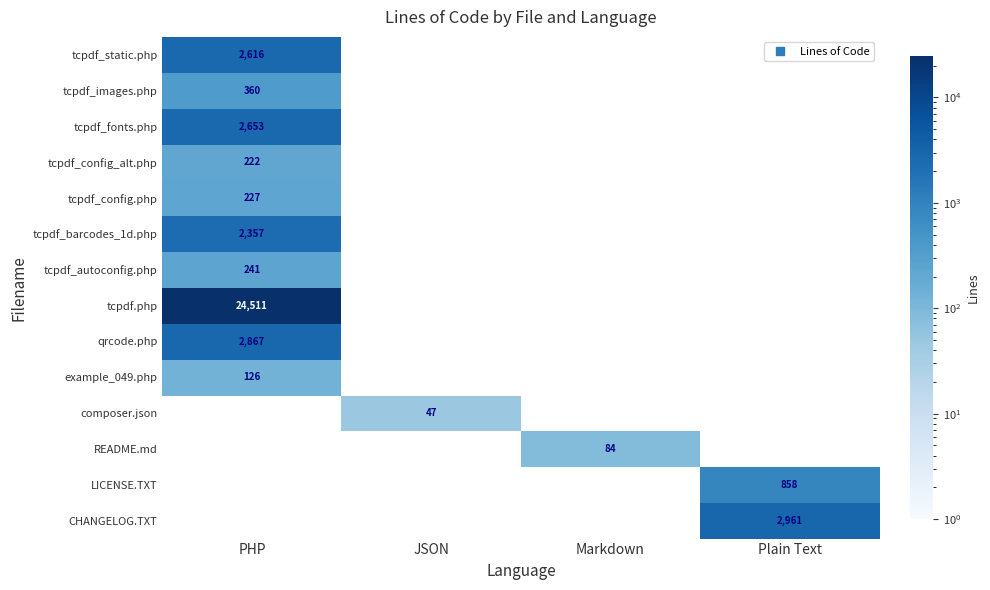

What is the average value of the tcpdf.php series?

6128